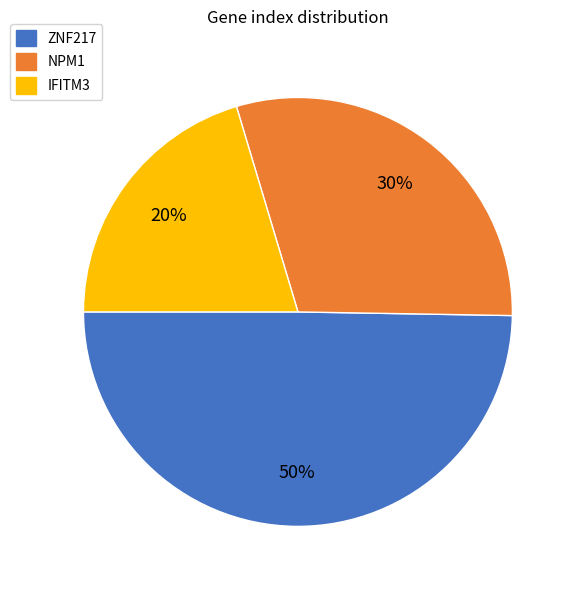

To the nearest percent, what is the average slice percentage?

33%